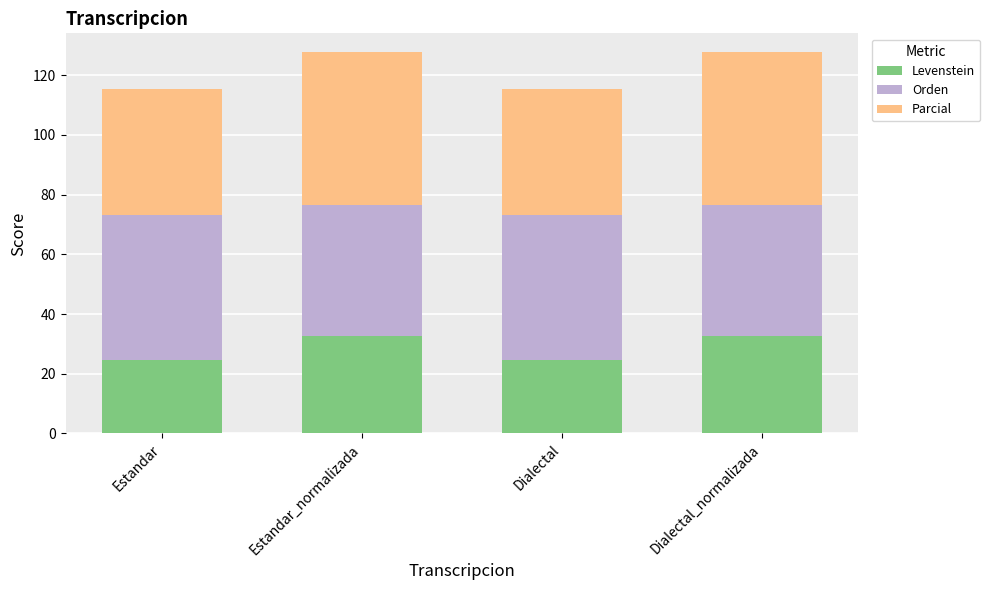

The Levenstein series shows 52.1 at Estandar_normalizada. True or false?

False